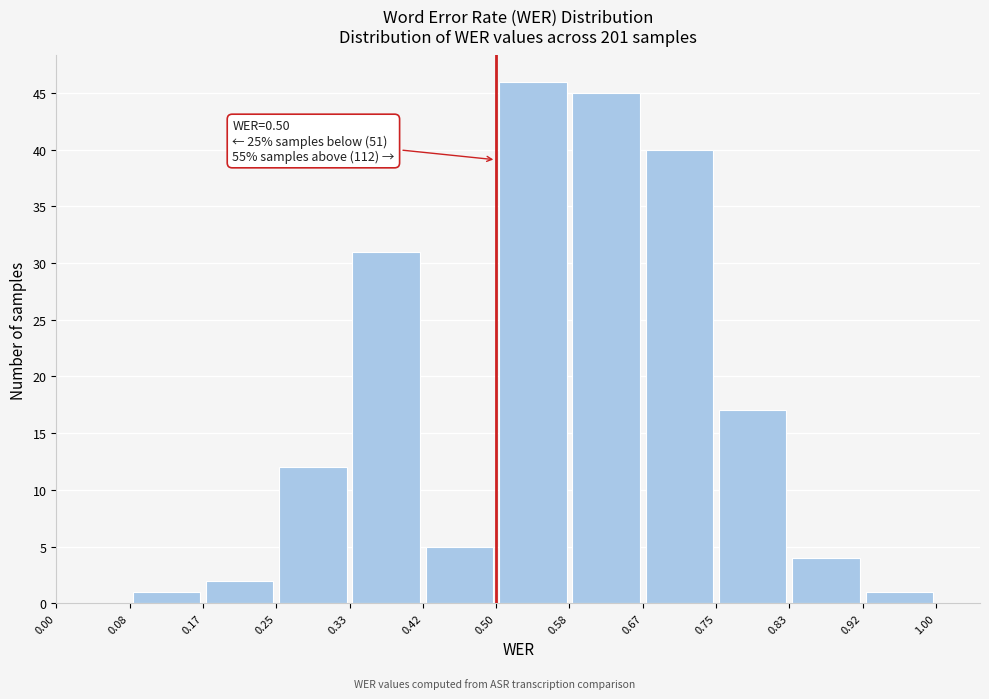

Over which range of the x-axis is the bar tallest?

0.50 to 0.58